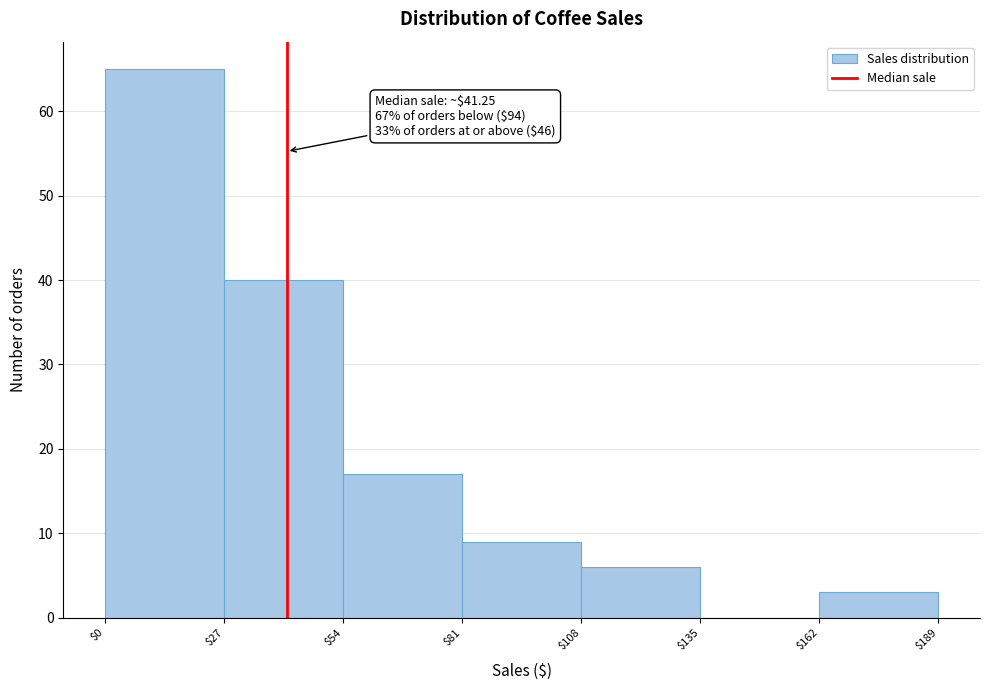

Which range on the x-axis has the tallest bar?

$0 to $27